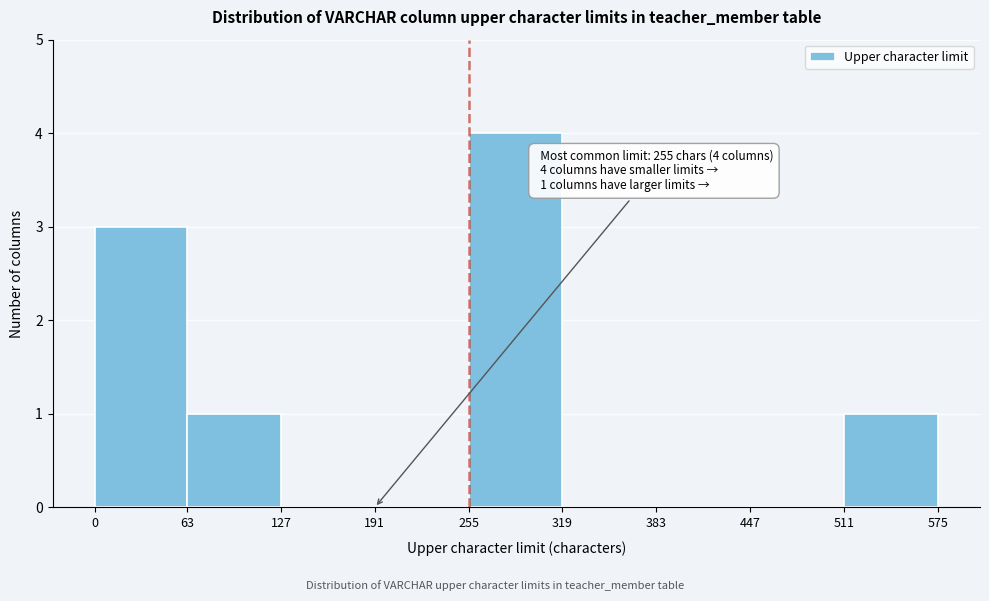

Which range on the x-axis has the tallest bar?

255 to 319